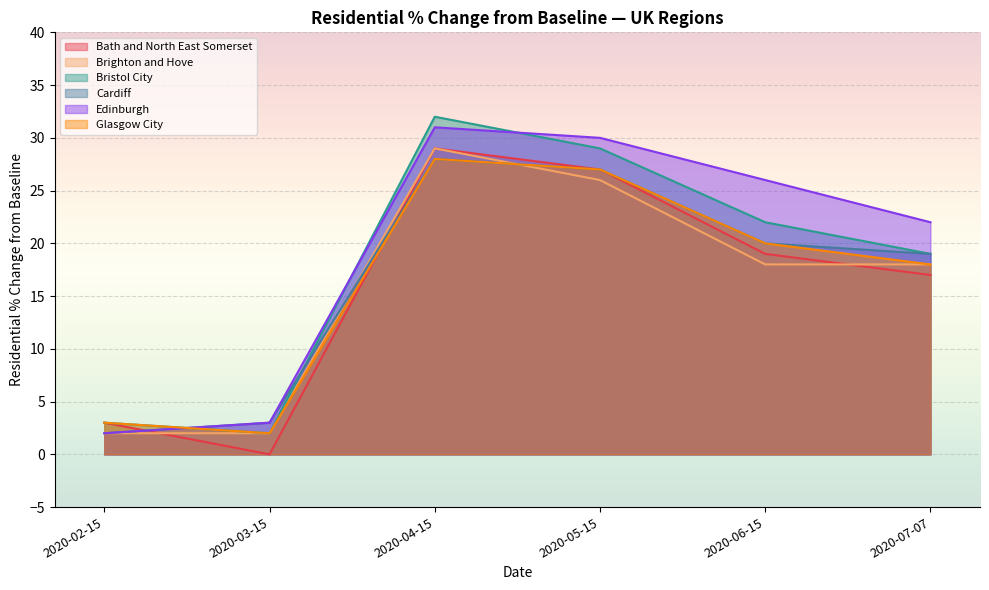

What is the difference between the maximum and second lowest values in the Edinburgh series?

28